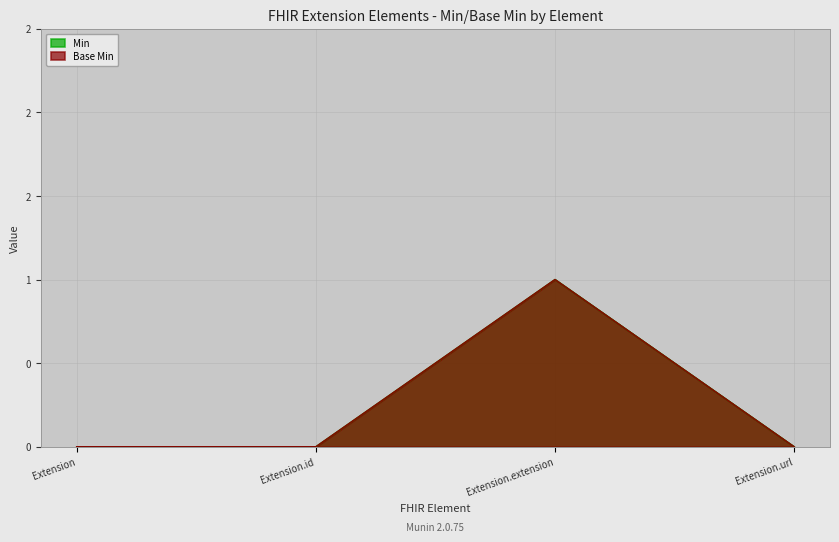

Which series has the largest total across all categories?

Min